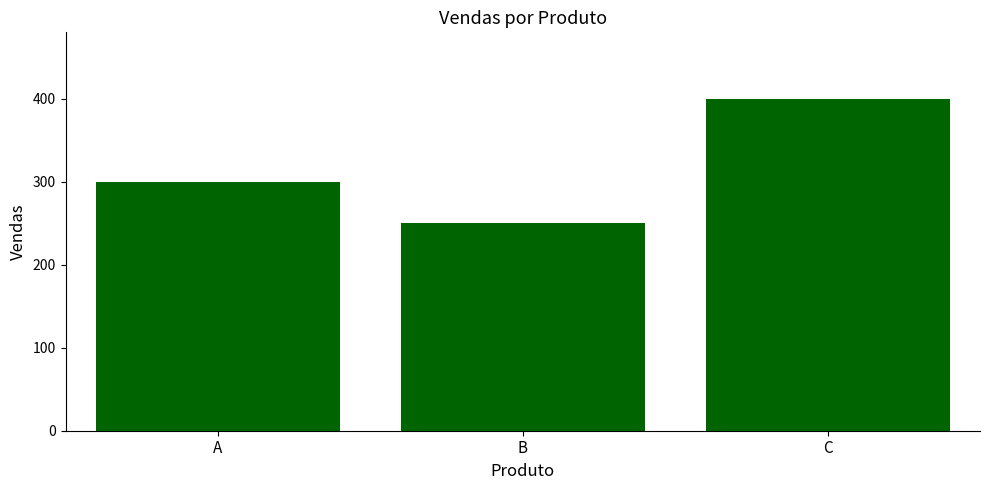

Does the chart contain stacked bars?

No